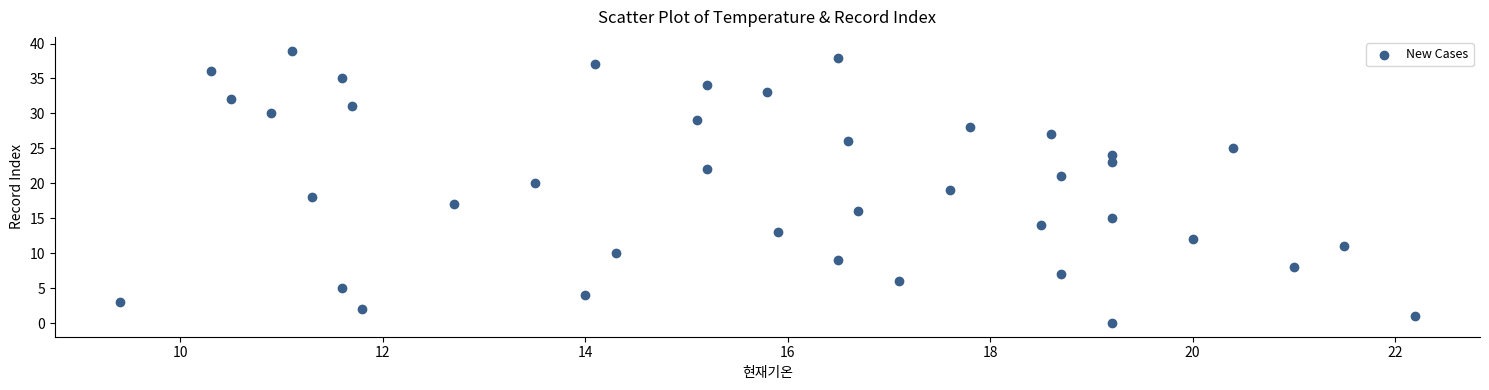

What is the range of Y values (max minus min)?

39